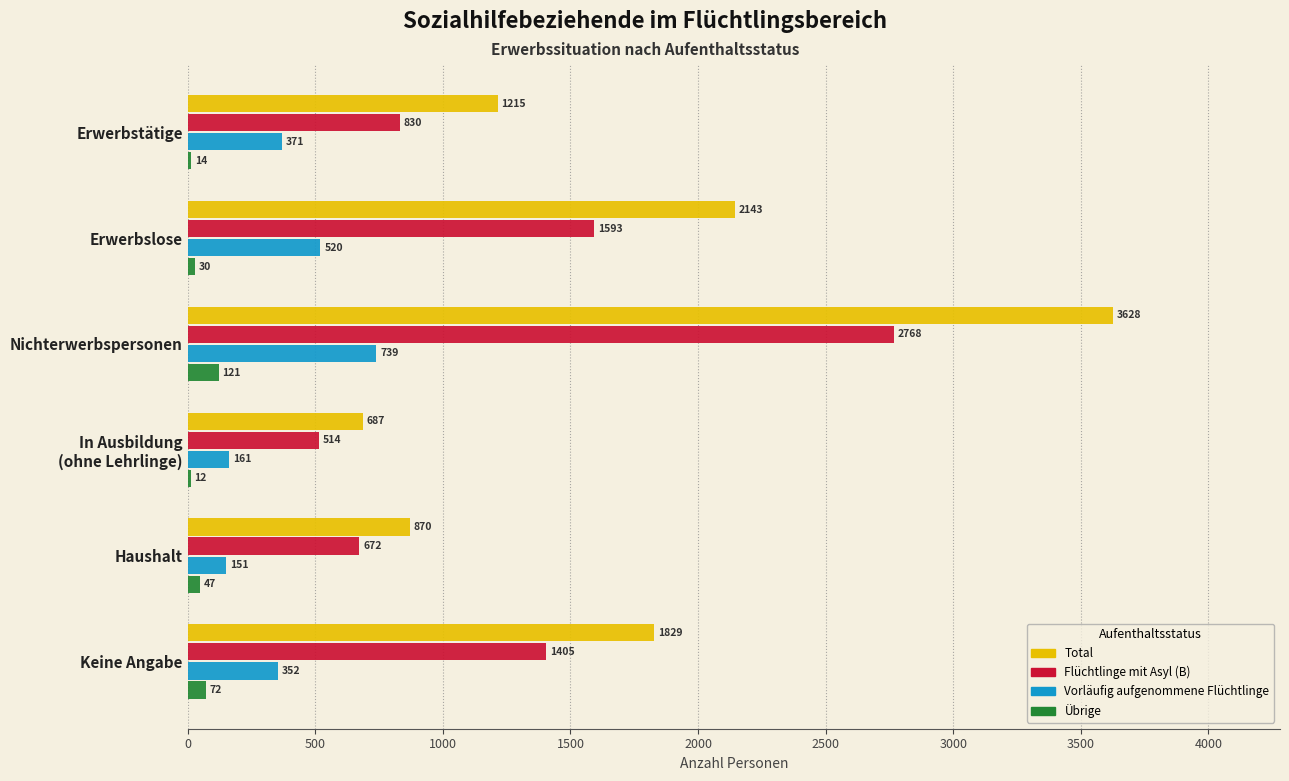

What is the total value across all series at Keine Angabe?

3658